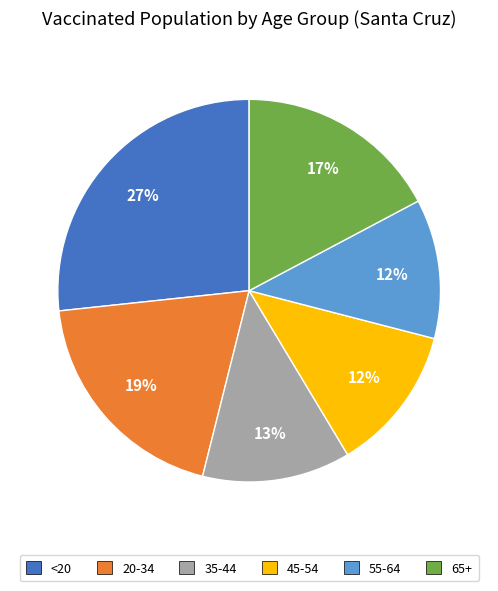

To the nearest percent, what percentage of the pie is 55-64?

12%